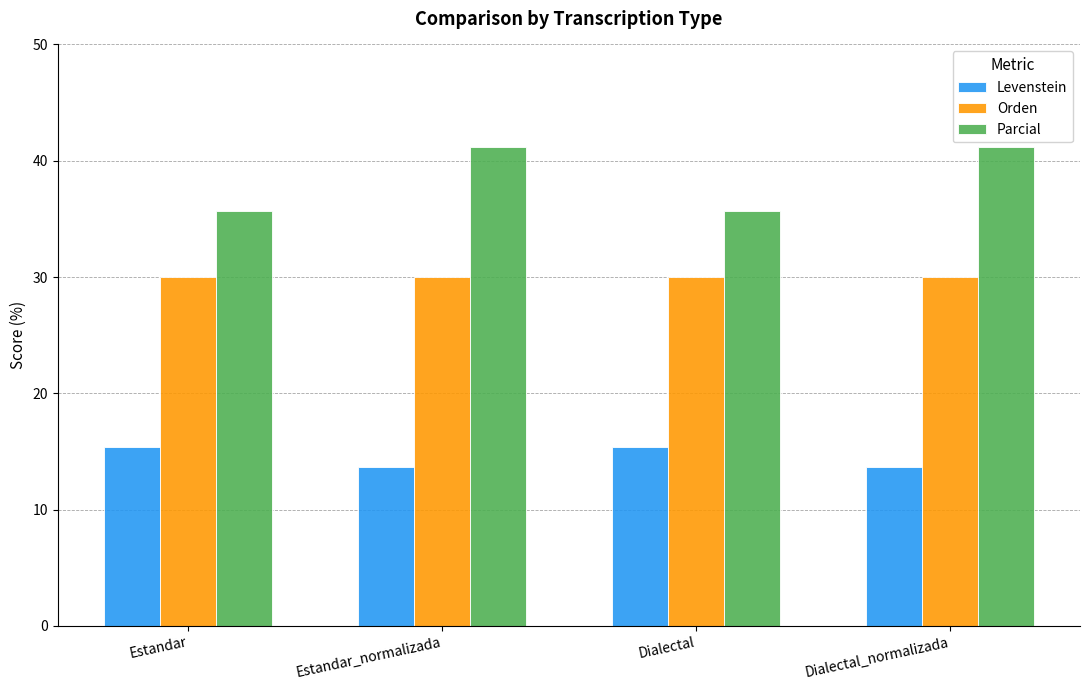

What is the difference between the maximum and minimum values in the Levenstein series?

1.7